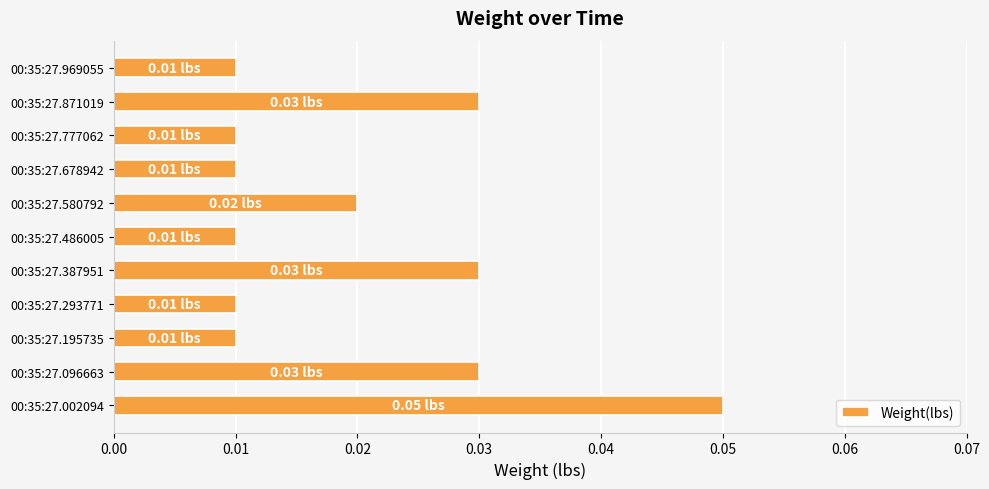

Which has a higher value, 00:35:27.871019 or 00:35:27.969055?

00:35:27.871019